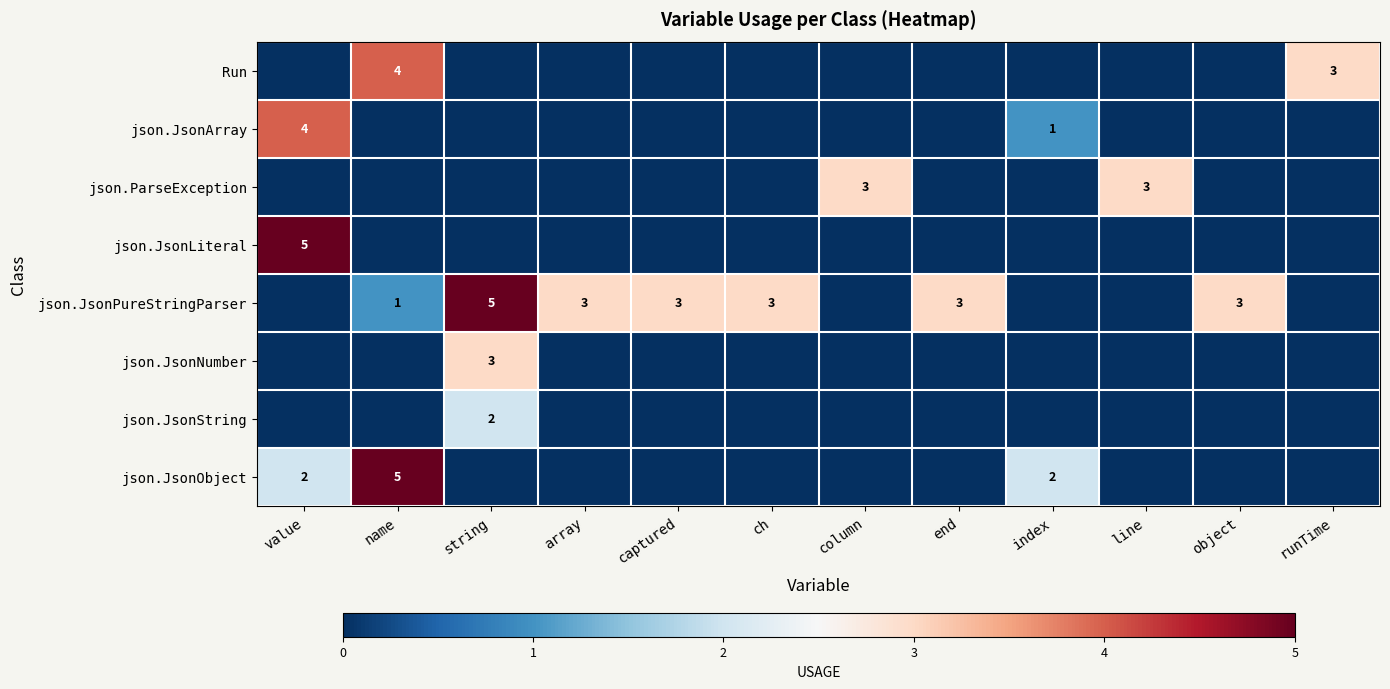

List the series in order of their peak value, lowest first.

json.JsonString, json.ParseException, json.JsonNumber, Run, json.JsonArray, json.JsonLiteral, json.JsonPureStringParser, json.JsonObject